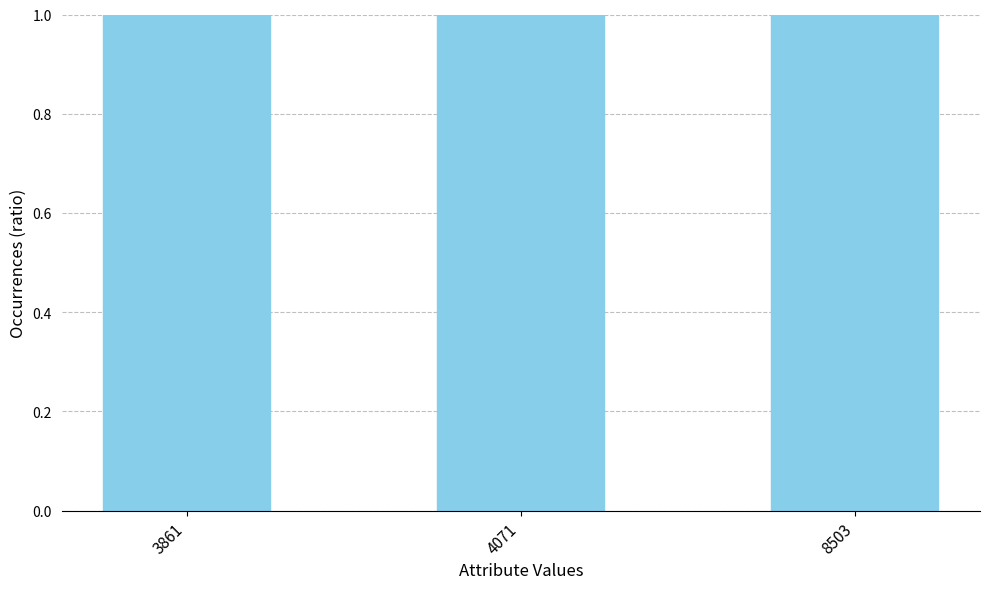

What is the sum of all values?

5